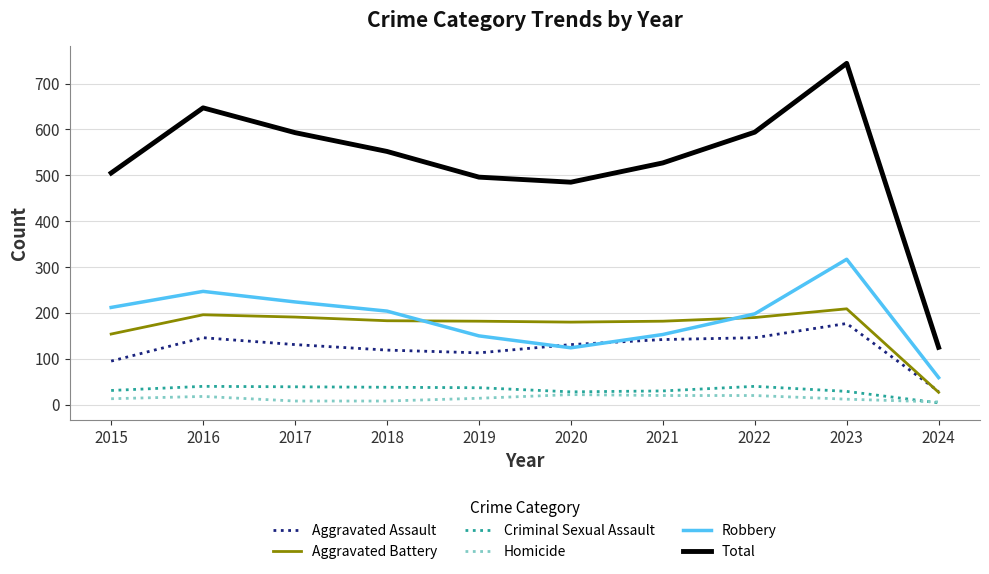

Which series has the widest spread of values?

Total